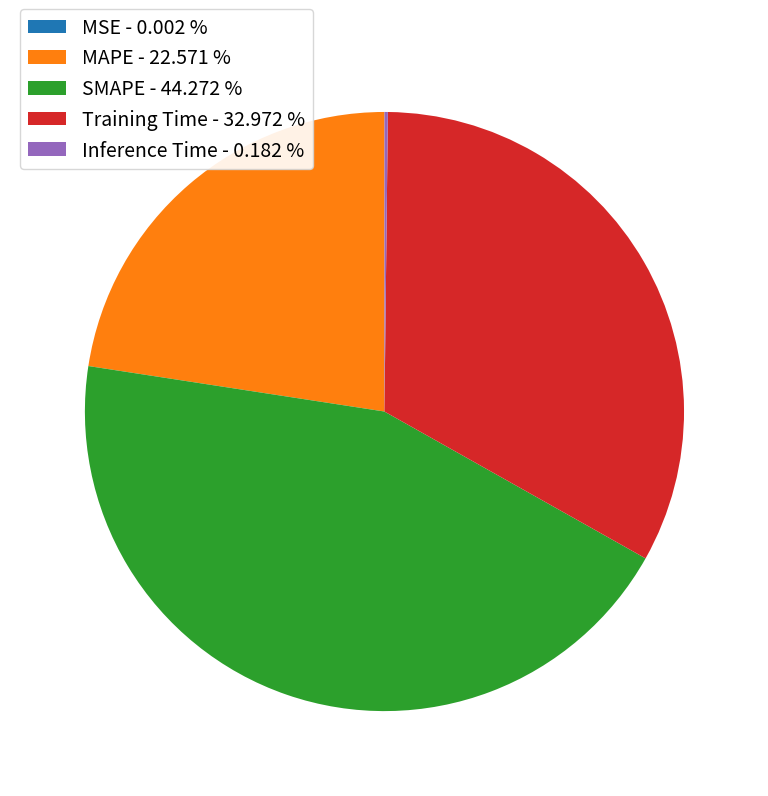

Is there any slice that represents more than half of the pie?

No